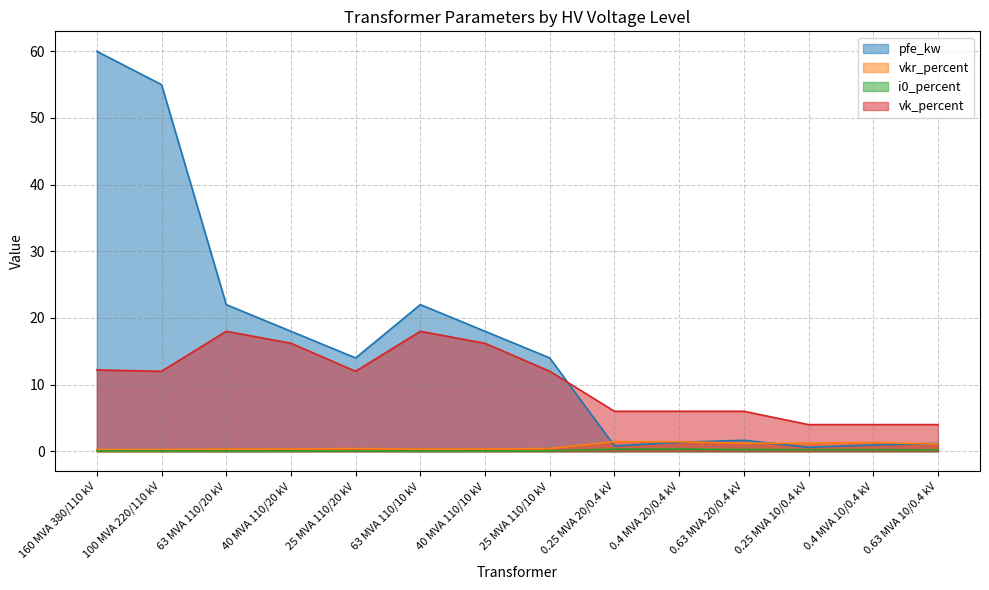

What is the total value across all series at 100 MVA 220/110 kV?

67.3